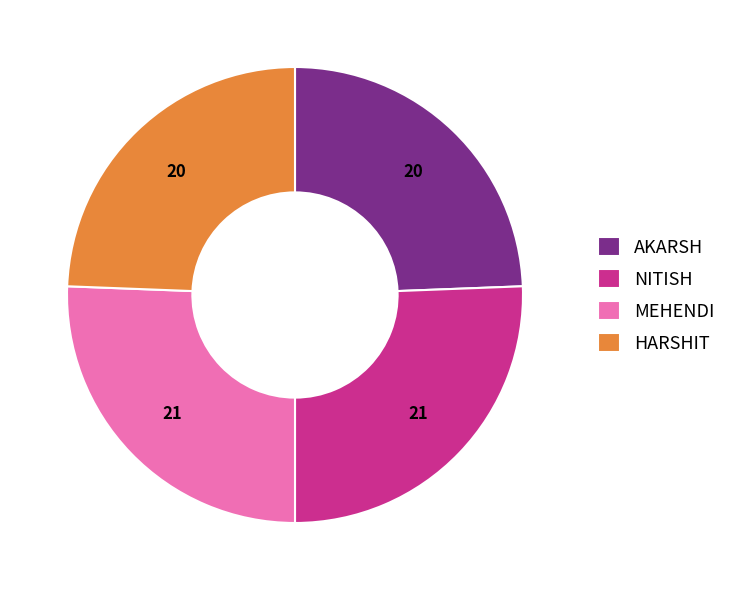

What is the ratio of the value at MEHENDI to the value at NITISH?

1.0